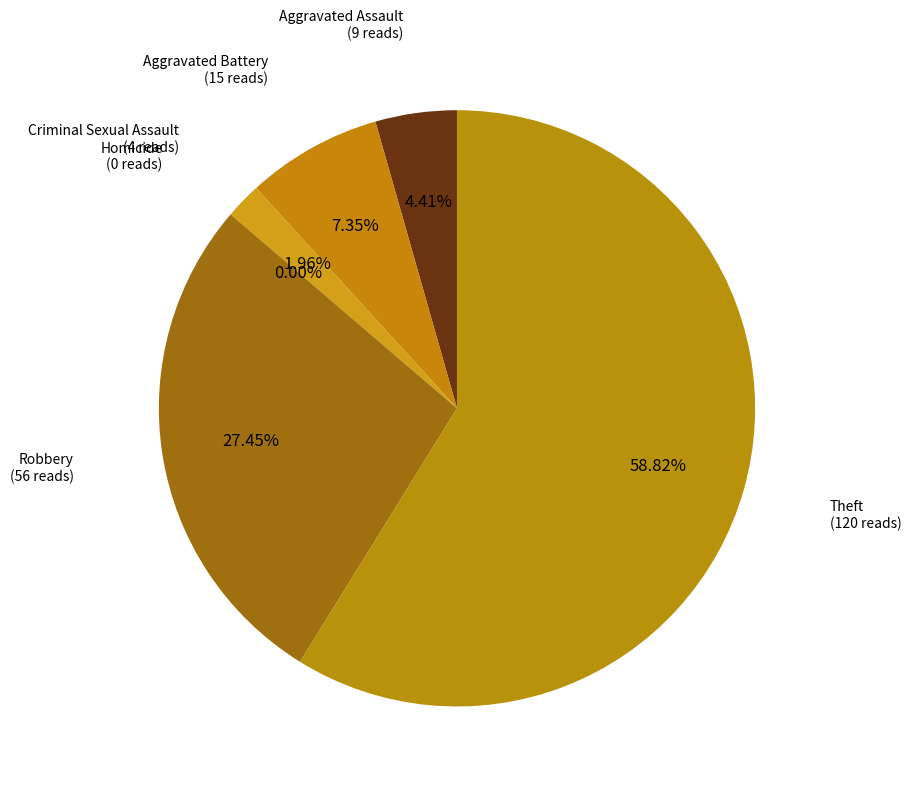

To the nearest percent, what is the difference between the largest and smallest slice percentages?

59%